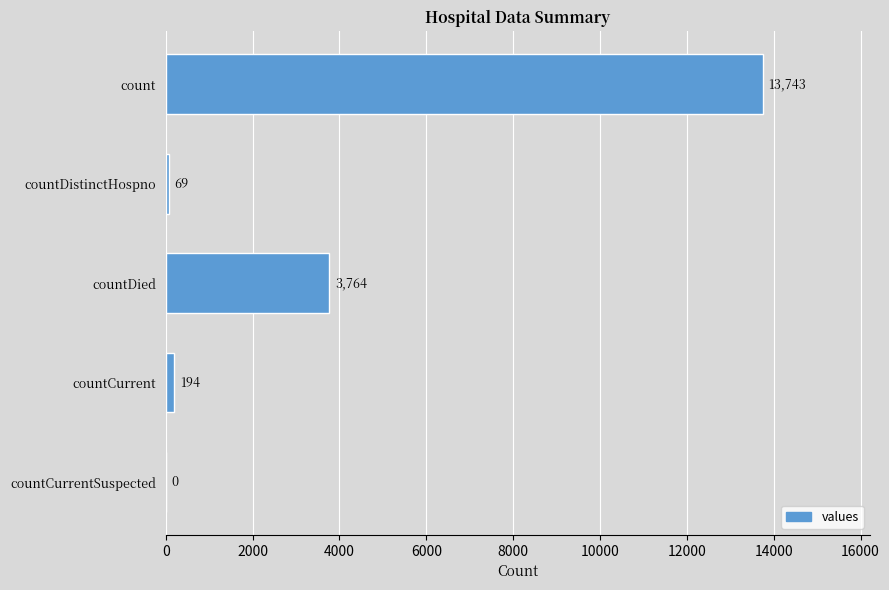

The value at countDied is 6291. True or false?

False